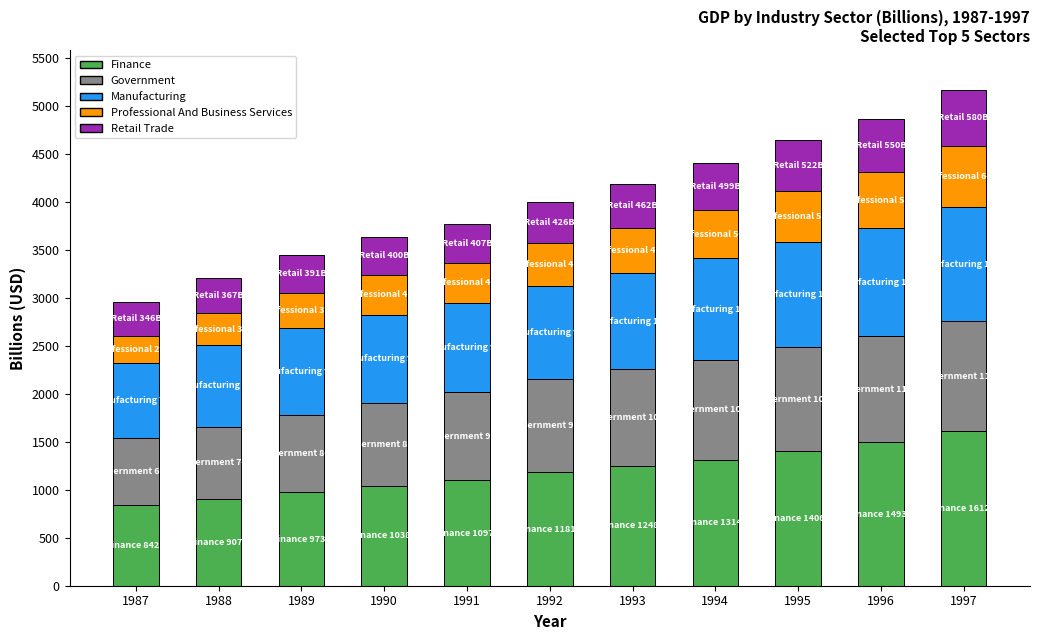

What is the lowest value of the Finance series?

842.1